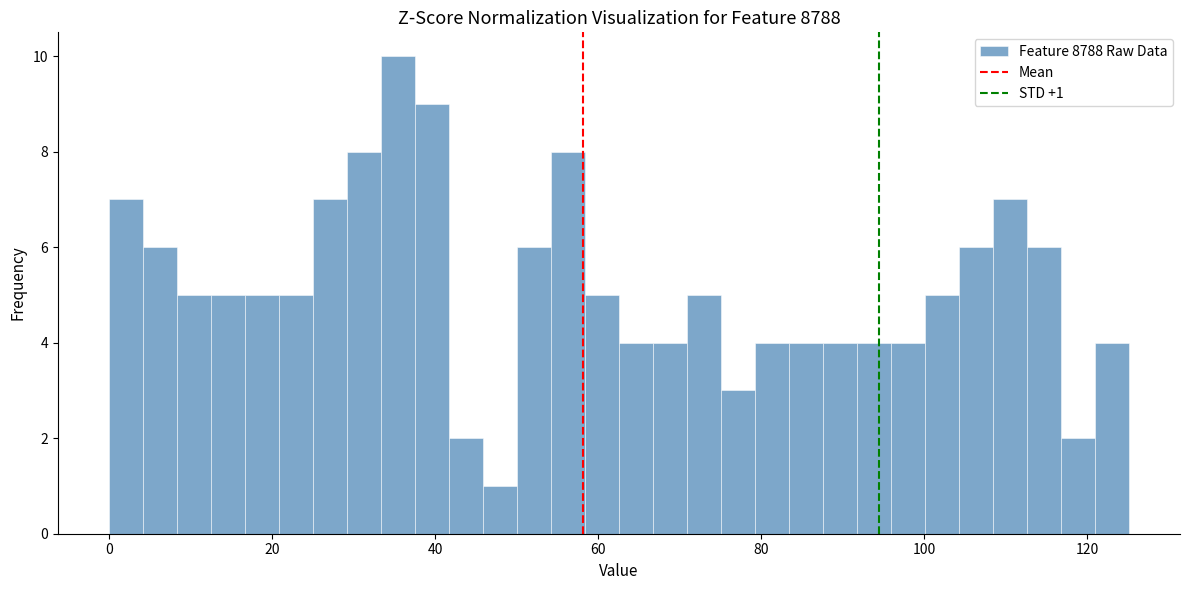

Around what value on the x-axis is the tallest bar? Give the approximate position of its centre, as read against the axis.

36